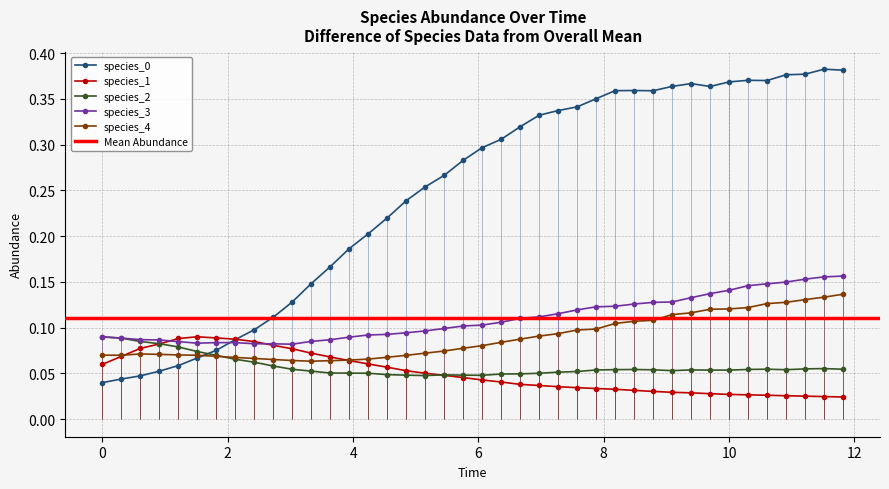

Count the species_2 values in the range 0 to 1.

40